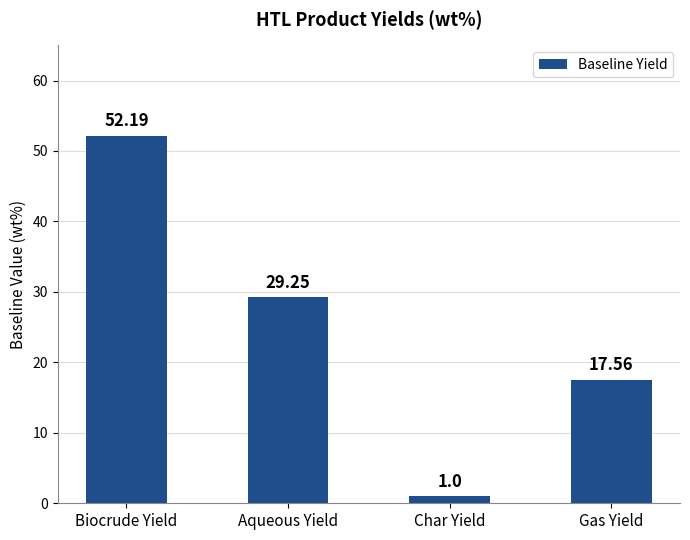

What is the difference between the maximum and second lowest values?

34.6